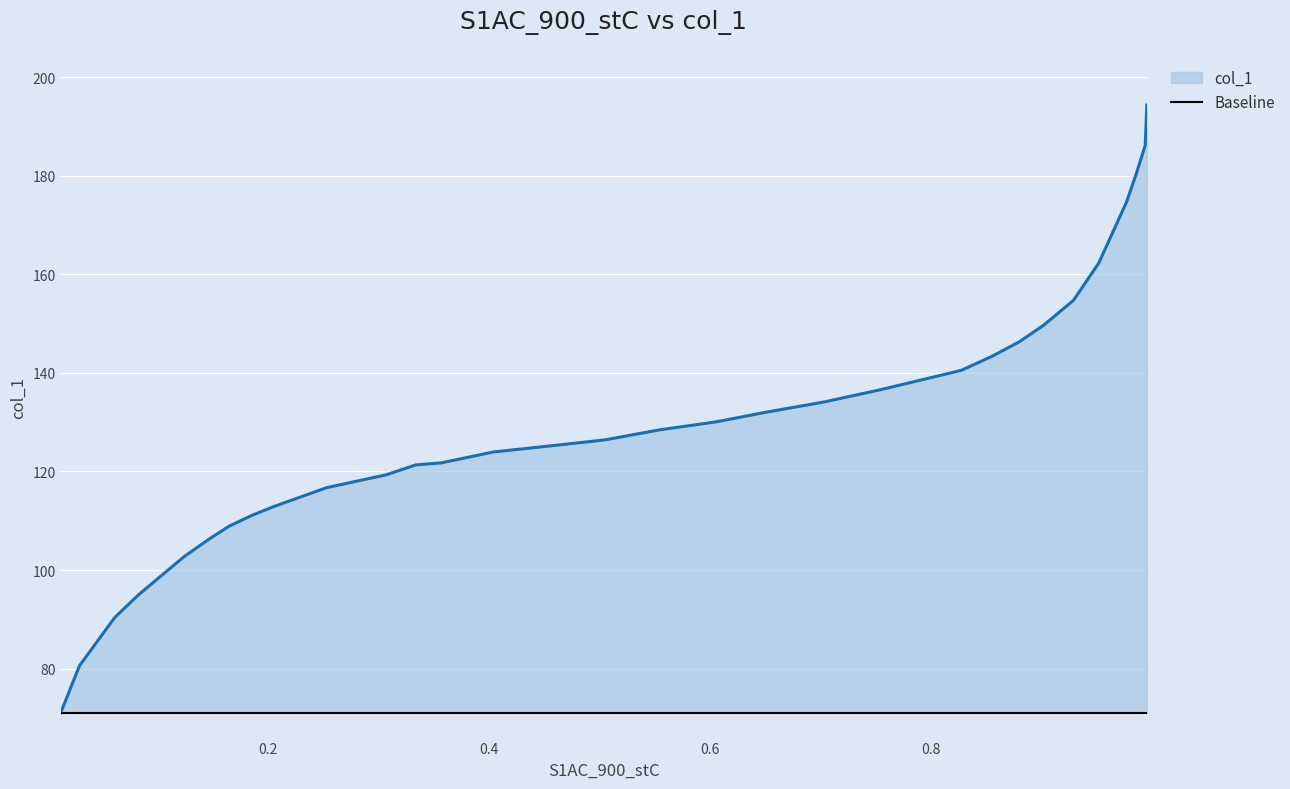

How many data points are less than 126?

16